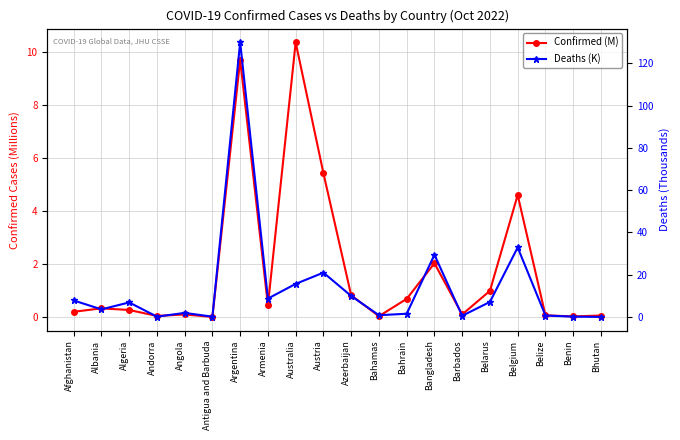

The value of Deaths (K) at Azerbaijan is 9.9. True or false?

True